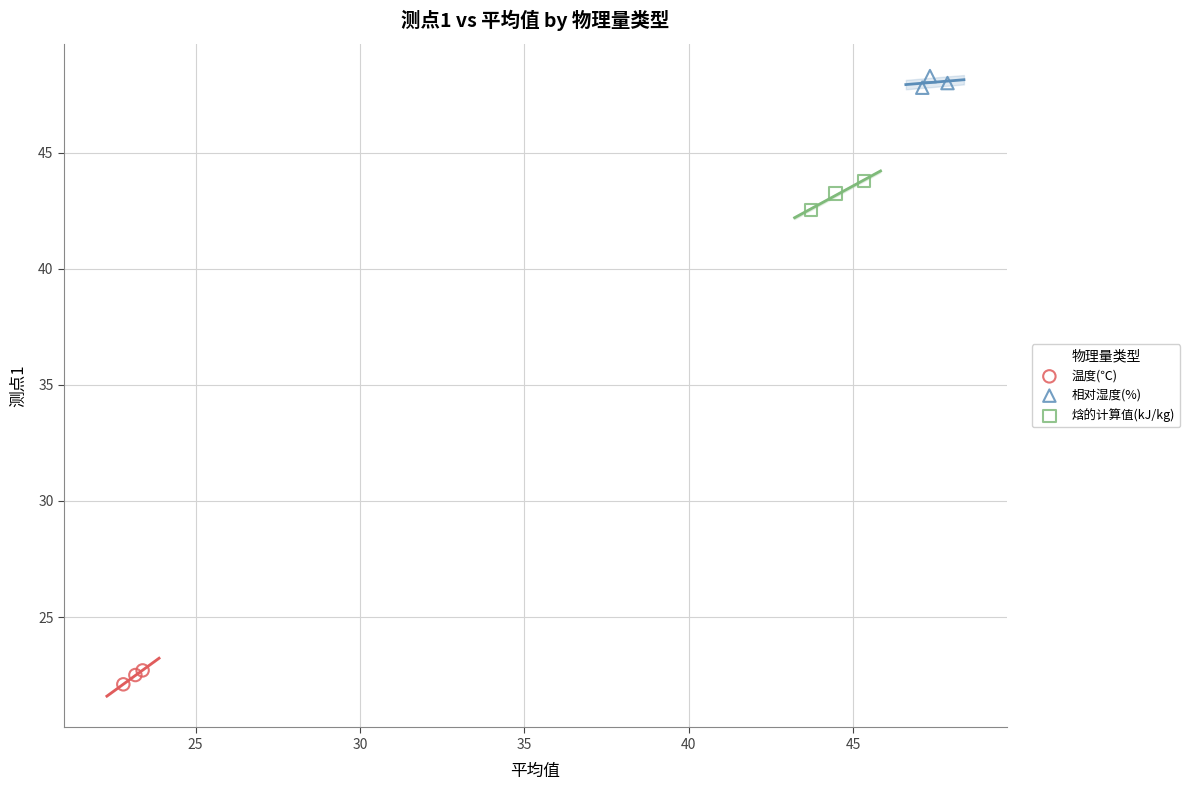

Which series contains the lowest Y value?

温度(℃)